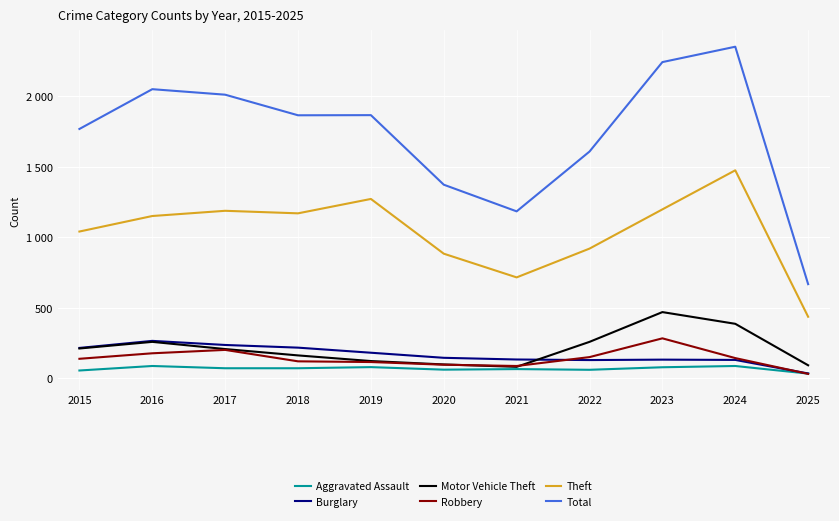

Reading right to left, transcribe all the data shown in this chart.

Aggravated Assault: 2025=34	2024=88	2023=79	2022=61	2021=66	2020=62	2019=80	2018=72	2017=72	2016=88	2015=56
Burglary: 2025=35	2024=131	2023=133	2022=130	2021=134	2020=146	2019=182	2018=218	2017=237	2016=266	2015=216
Motor Vehicle Theft: 2025=93	2024=387	2023=470	2022=259	2021=82	2020=99	2019=123	2018=163	2017=208	2016=259	2015=212
Robbery: 2025=32	2024=144	2023=284	2022=151	2021=88	2020=97	2019=116	2018=121	2017=202	2016=178	2015=139
Theft: 2025=437	2024=1475	2023=1198	2022=920	2021=716	2020=884	2019=1272	2018=1170	2017=1188	2016=1151	2015=1041
Total: 2025=668	2024=2351	2023=2242	2022=1608	2021=1184	2020=1373	2019=1866	2018=1865	2017=2011	2016=2050	2015=1768